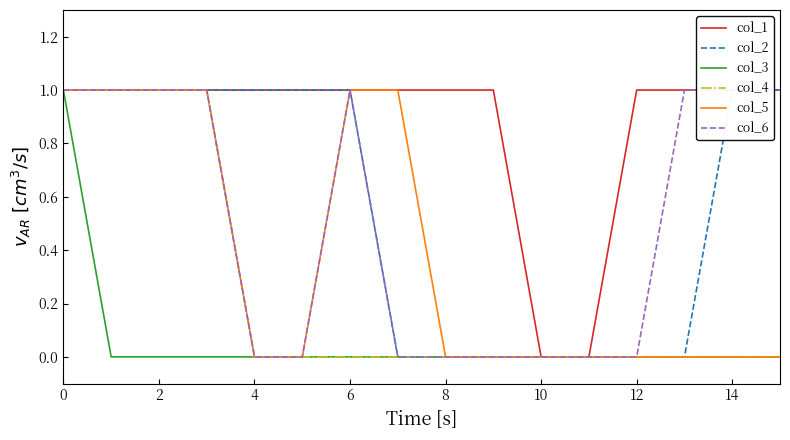

True or false: col_4 has a value of 0 at 8.

True